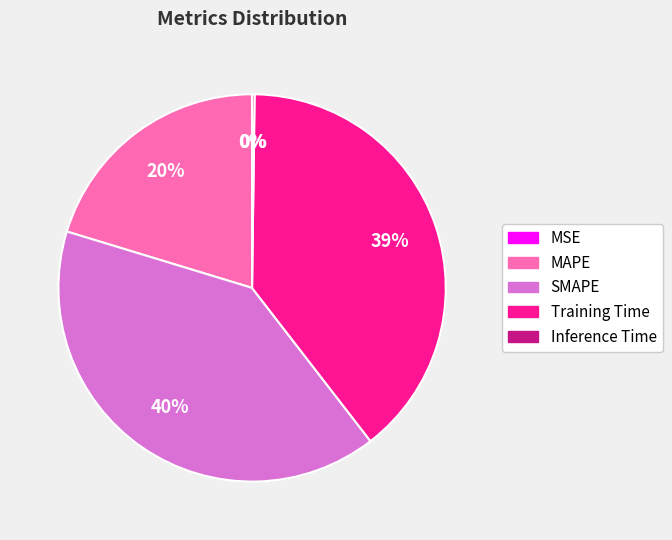

Which slice is the largest?

SMAPE